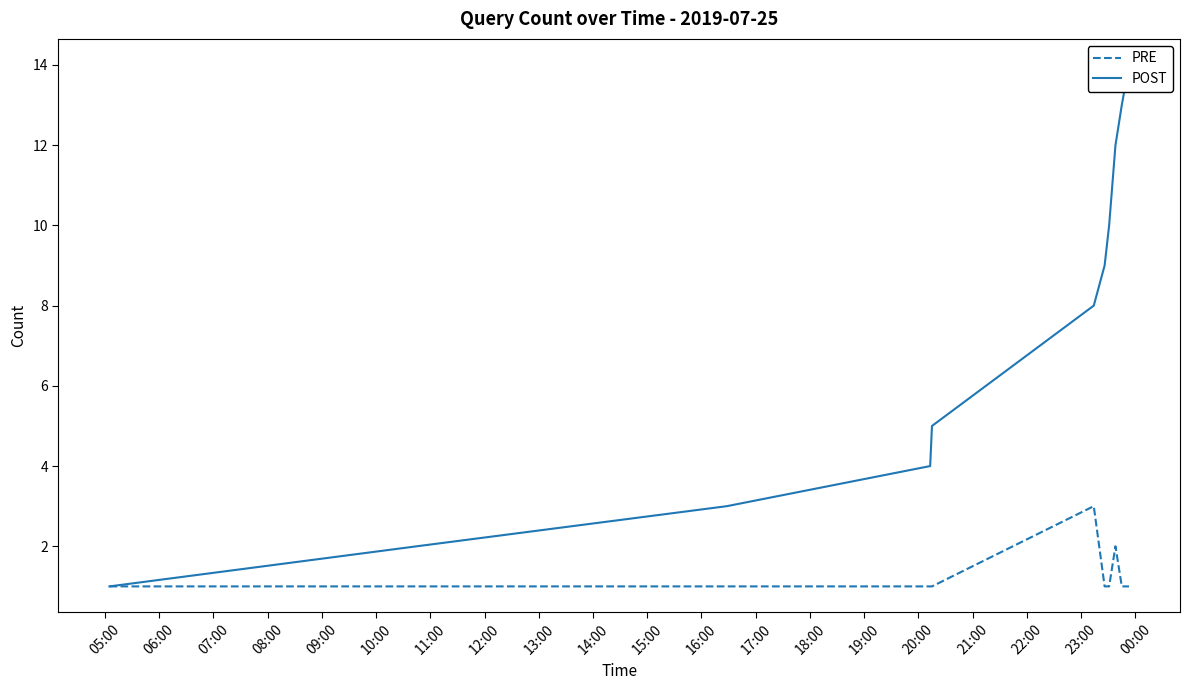

Does the chart have visible grid lines?

No